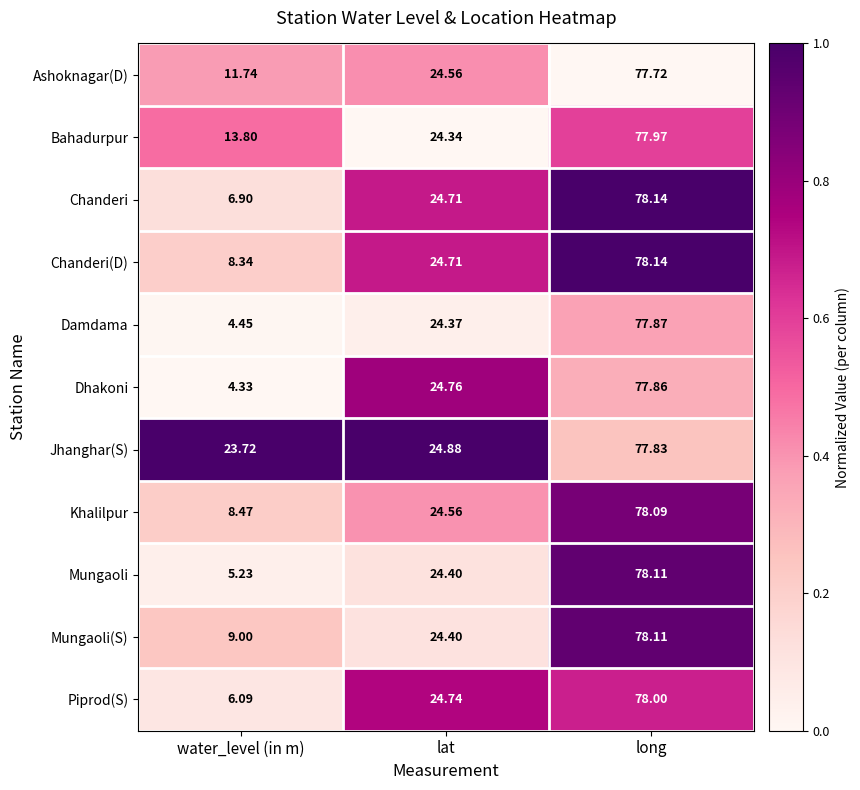

Is the value of Chanderi at long greater than the value of Ashoknagar(D) at water_level (in m)?

Yes